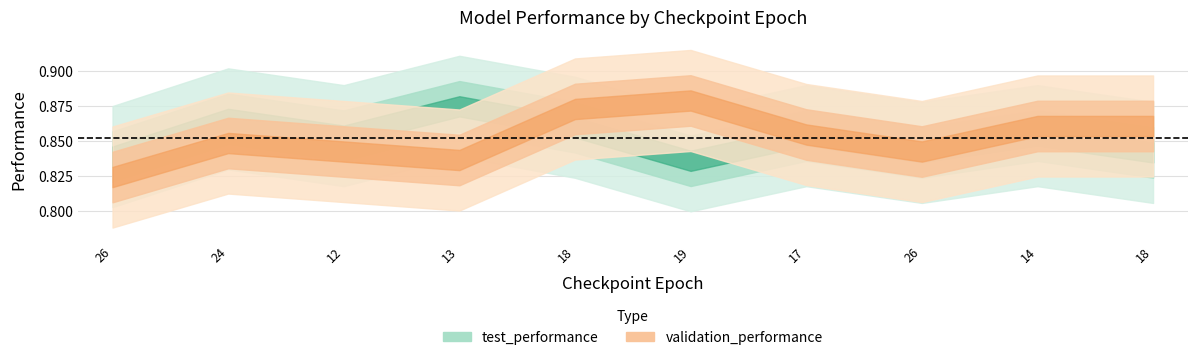

Reading right to left, transcribe all the data shown in this chart.

test_performance: 0.8	0.9	0.8	0.9	0.8	0.9	0.9	0.9	0.9	0.8
validation_performance: 0.9	0.9	0.8	0.9	0.9	0.9	0.8	0.8	0.8	0.8